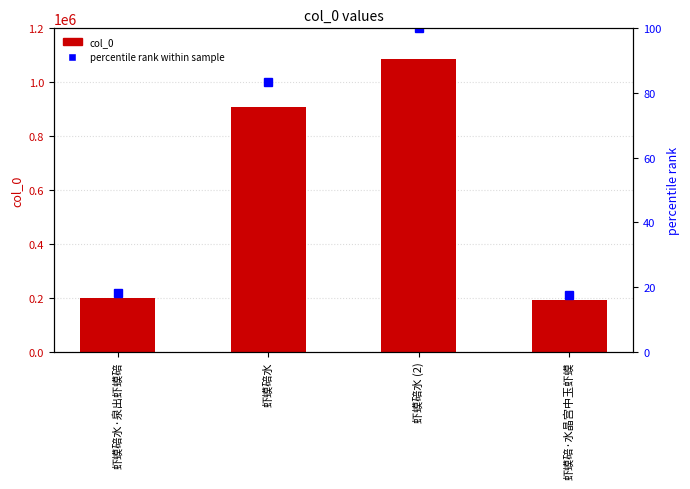

What is the average value of the col_0 series?

595819.5